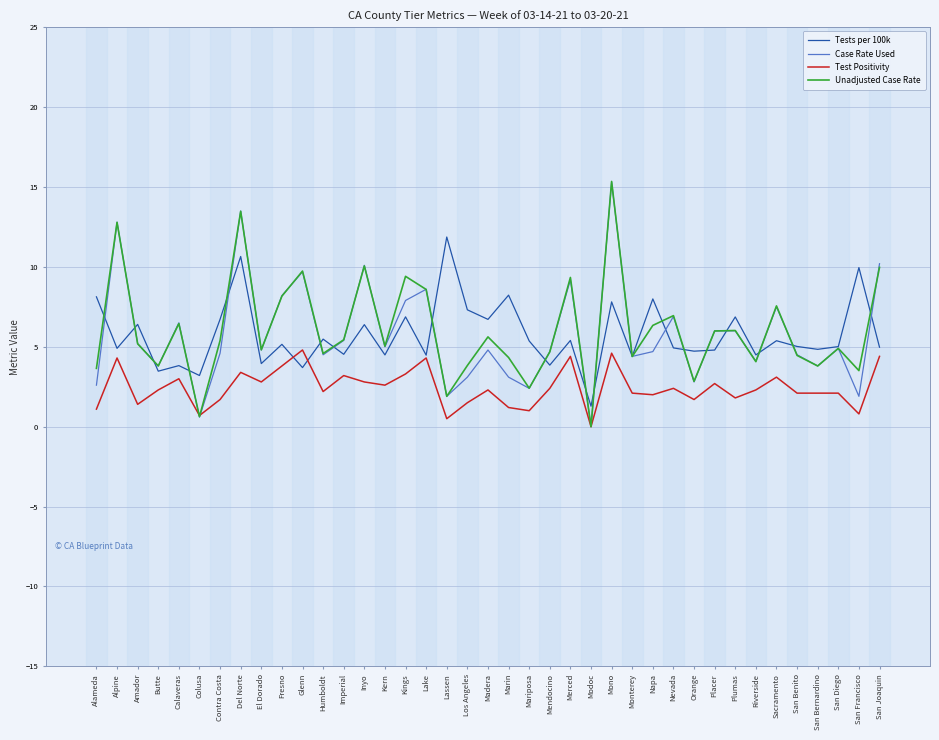

What value does the Case Rate Used series have at Nevada?

6.9